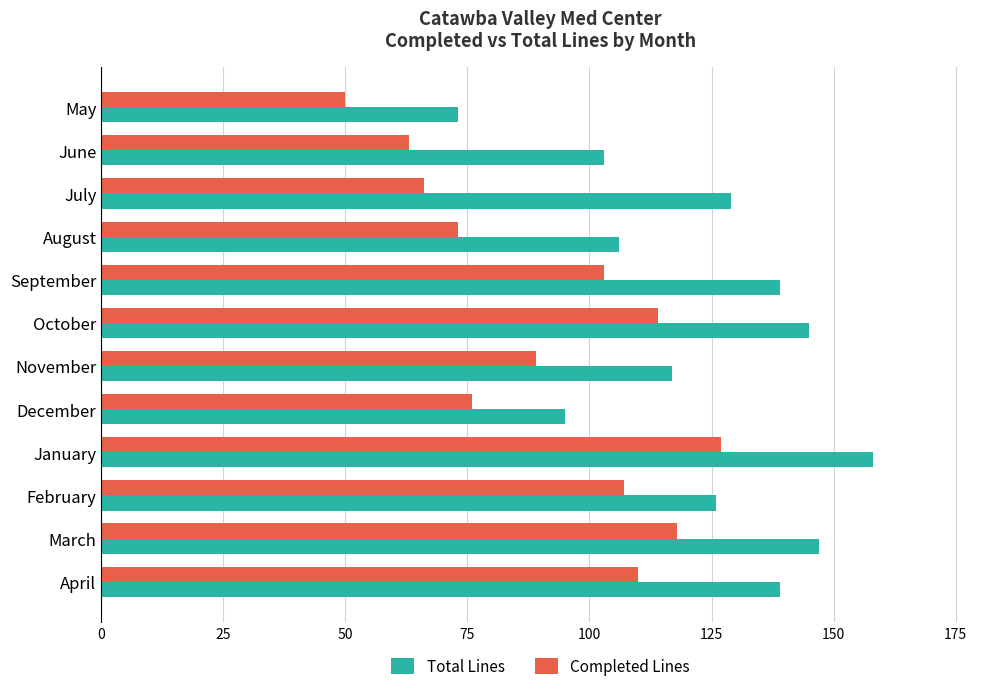

What value does the Total Lines series have at June?

103